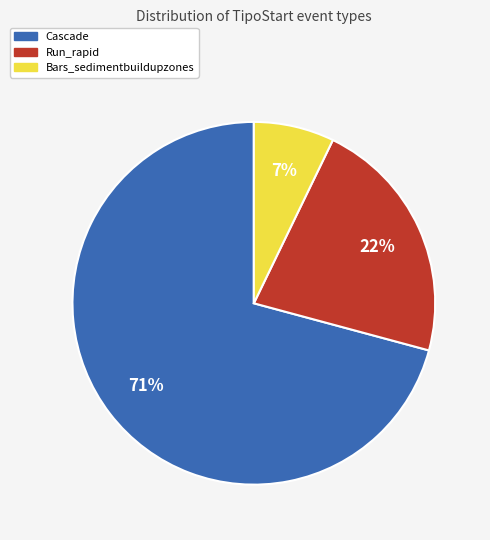

Do Cascade and Bars_sedimentbuildupzones together represent more than half of the pie?

Yes